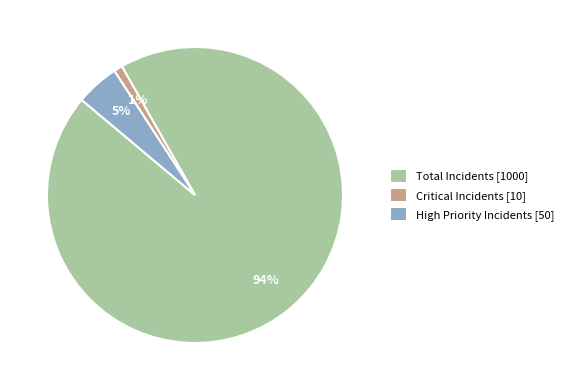

Is it true that High Priority Incidents is 5% of the pie?

True